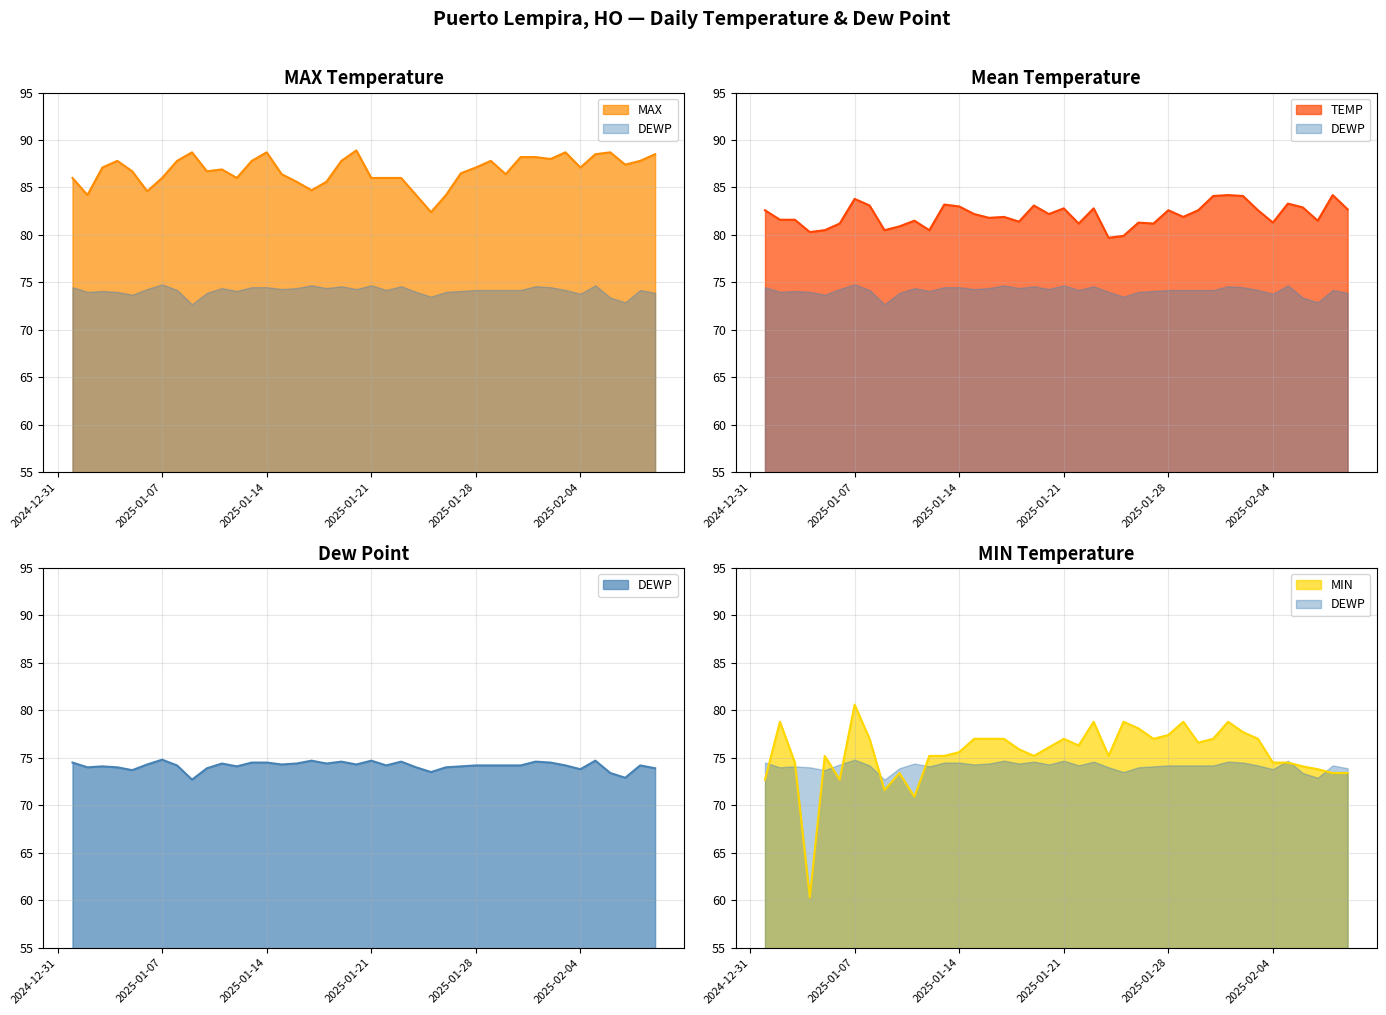

What is the average value of the MAX series?

86.8